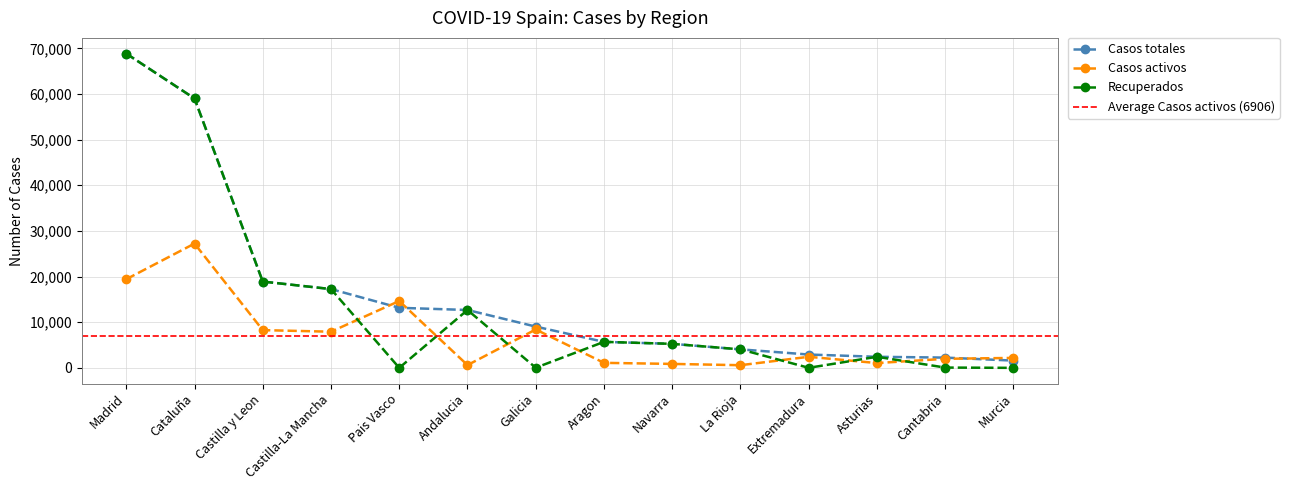

What is the label of the 2nd point from the left?

Cataluña